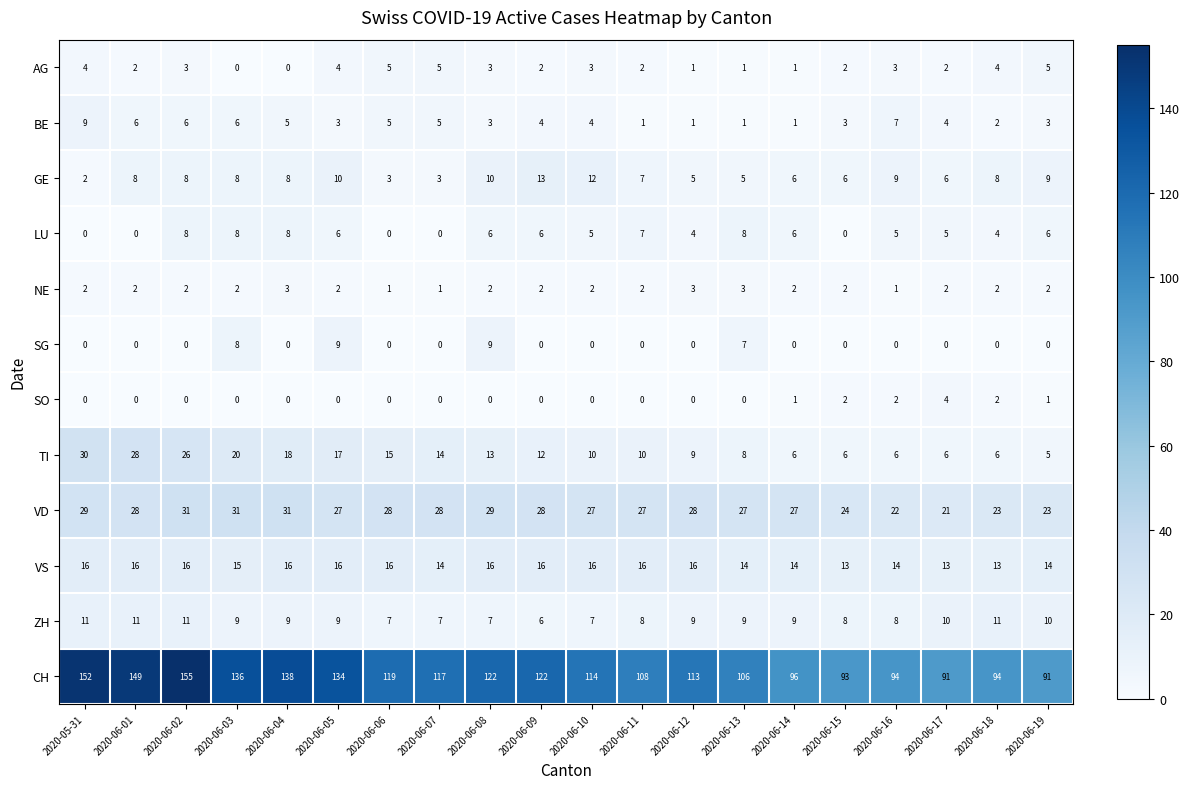

How many data points in TI are less than 12?

10